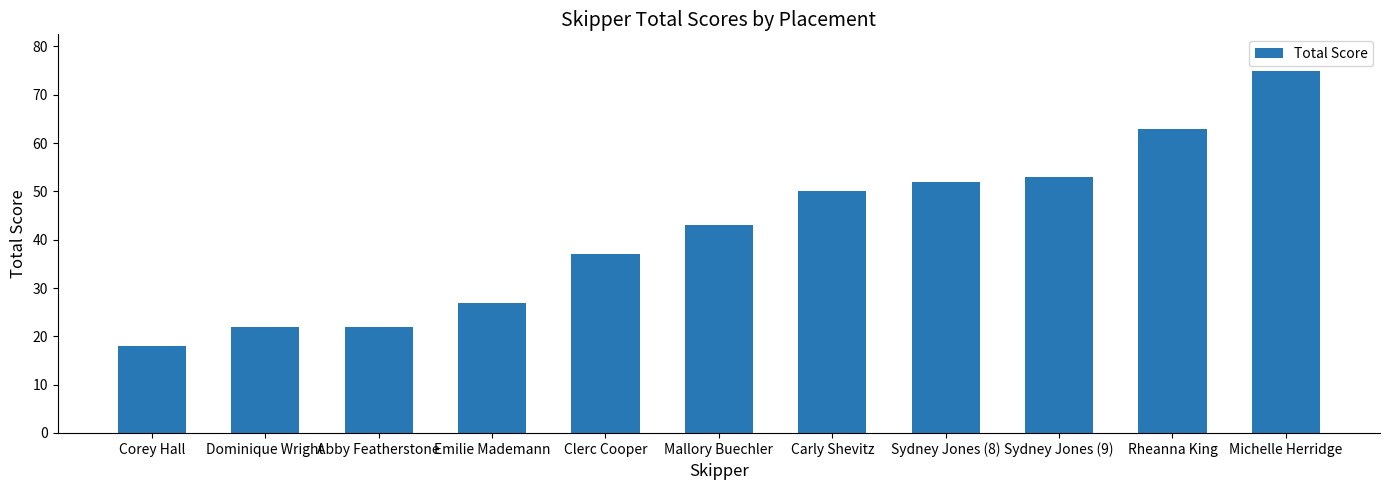

The chart shows a value of 79 at Sydney Jones (9). True or false?

False